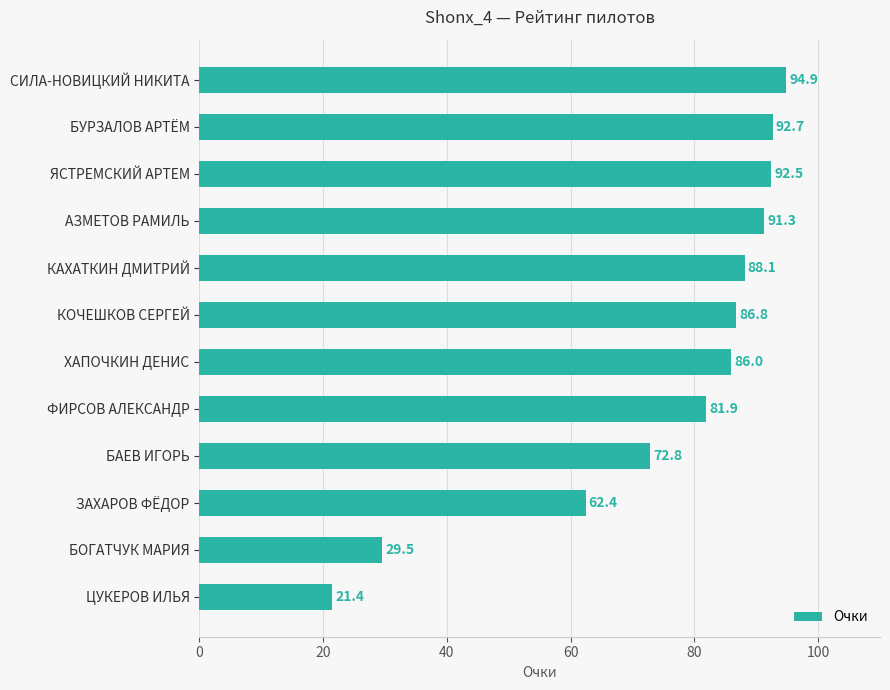

What is the label of the 12th bar from the top?

ЦУКЕРОВ ИЛЬЯ